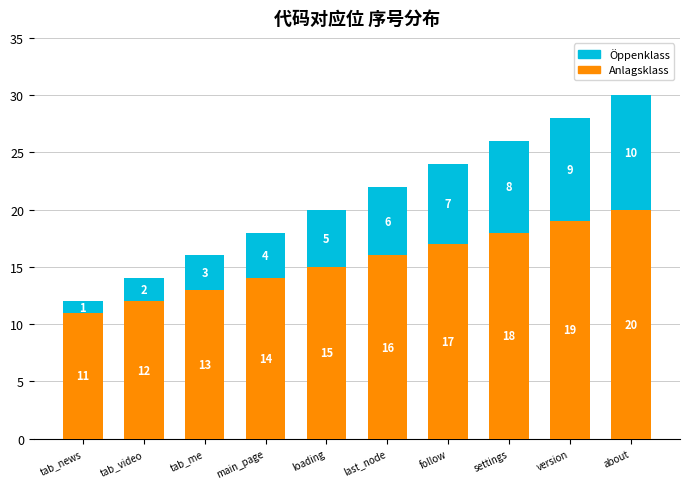

List the labels in order of Anlagsklass value, largest first.

about, version, settings, follow, last_node, loading, main_page, tab_me, tab_video, tab_news